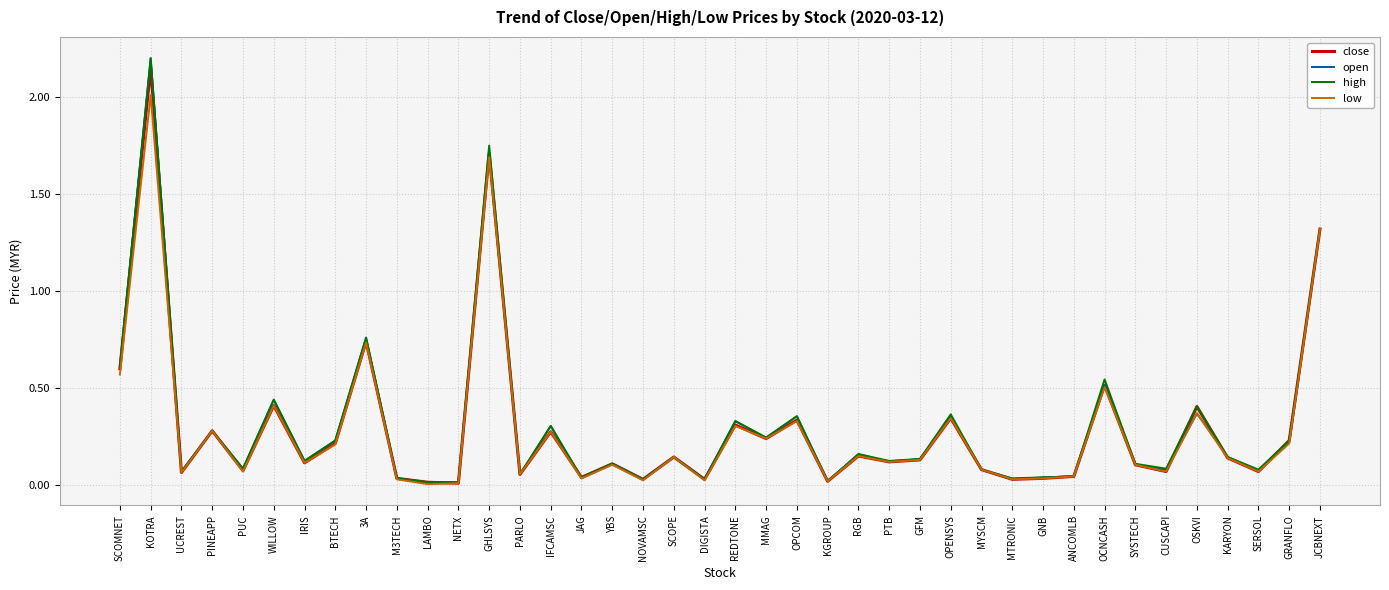

At which label is open closest to 1?

3A